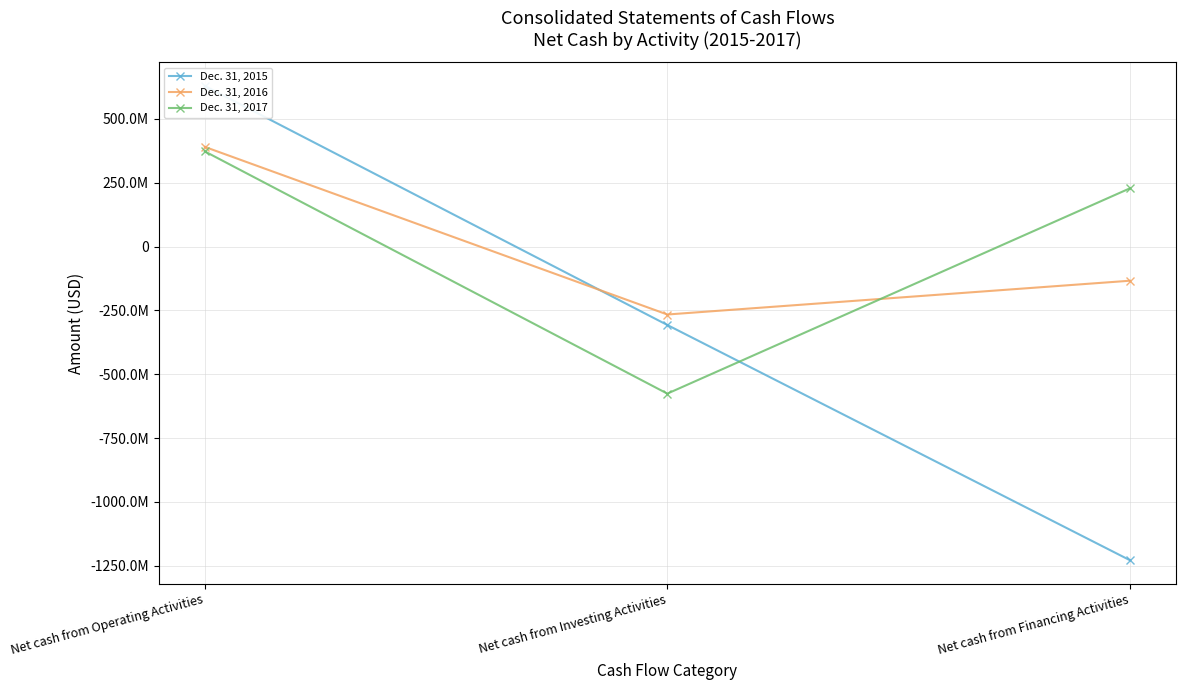

How many lines are shown in the chart?

3